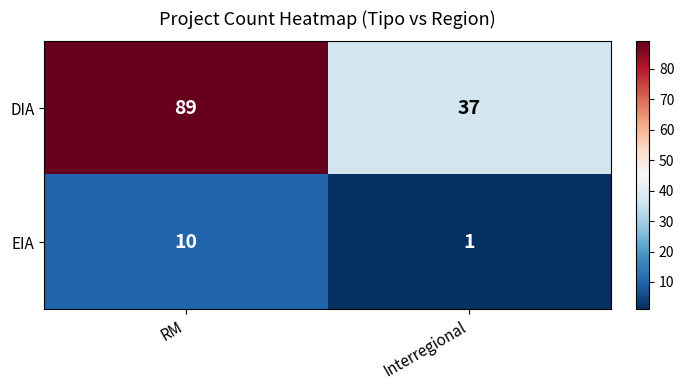

Which category has the lowest value across all series?

Interregional